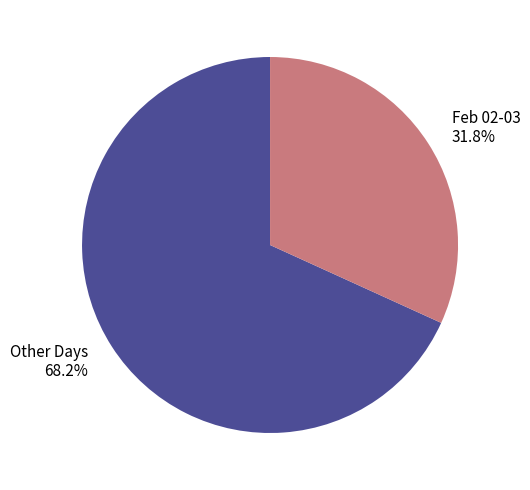

What percentage do Other Days 68.2% and Feb 02-03 31.8% together represent?

100.0%